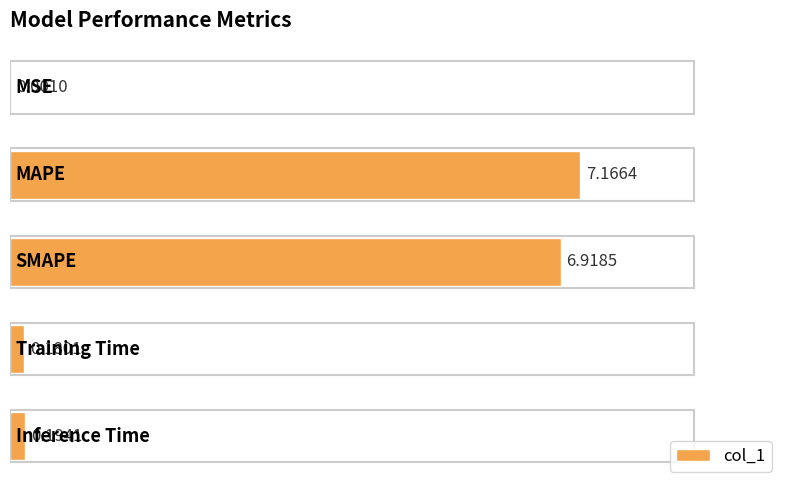

What is the sum of all values?

14.5